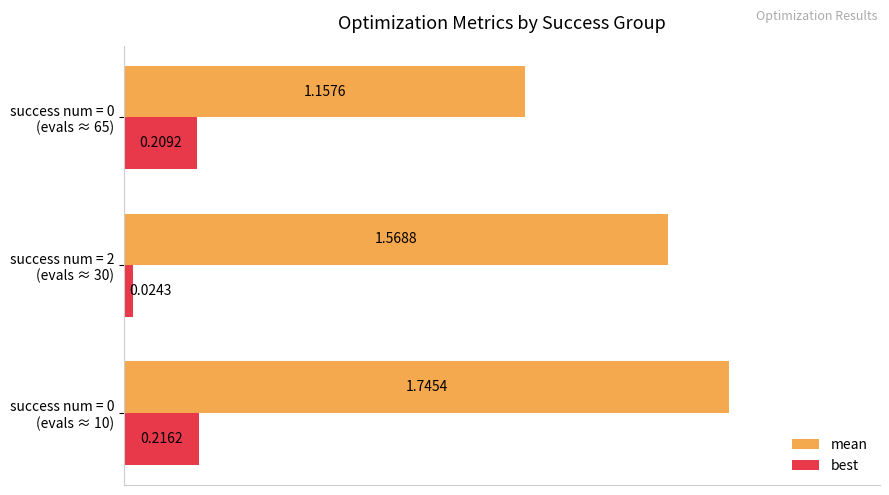

What are all the series names shown in the legend?

mean, best